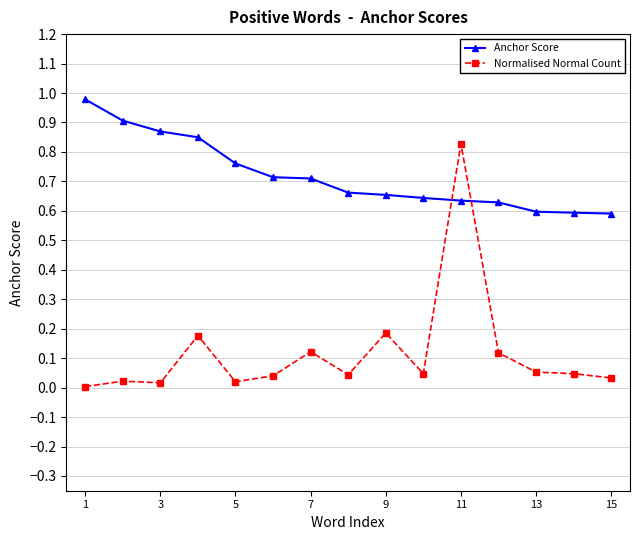

What is the difference between the second highest and minimum values in the Anchor Score series?

0.3